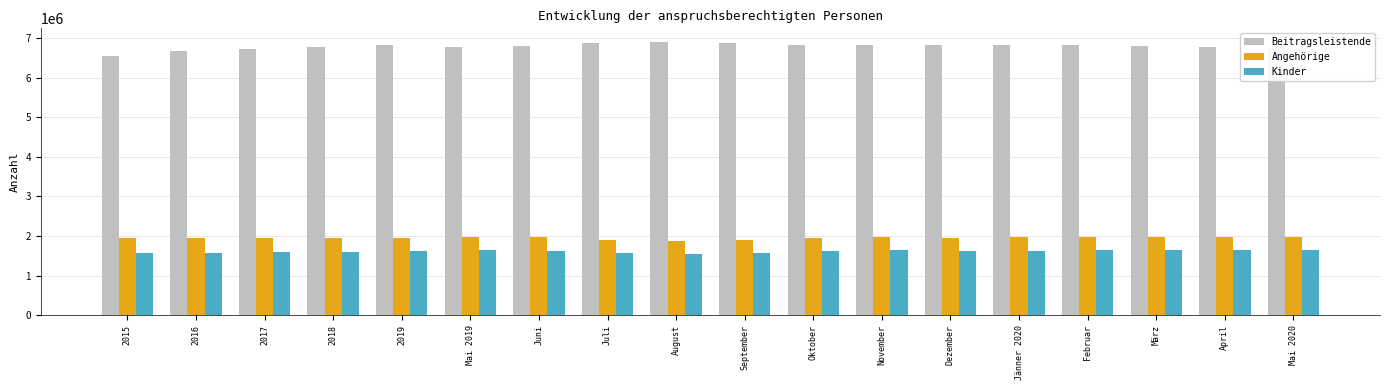

What are all the series names shown in the legend?

Beitragsleistende, Angehörige, Kinder